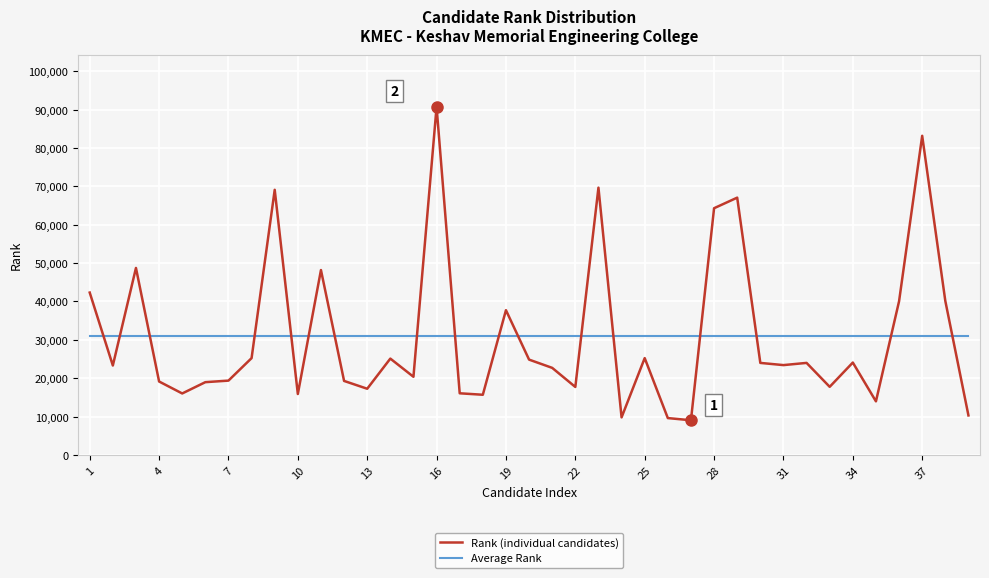

Which series has the largest range (max minus min)?

Rank (individual candidates)